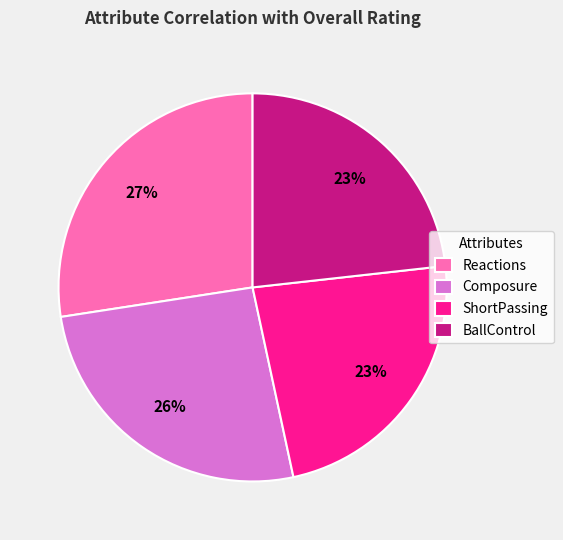

Which category has the biggest portion of the pie?

Reactions